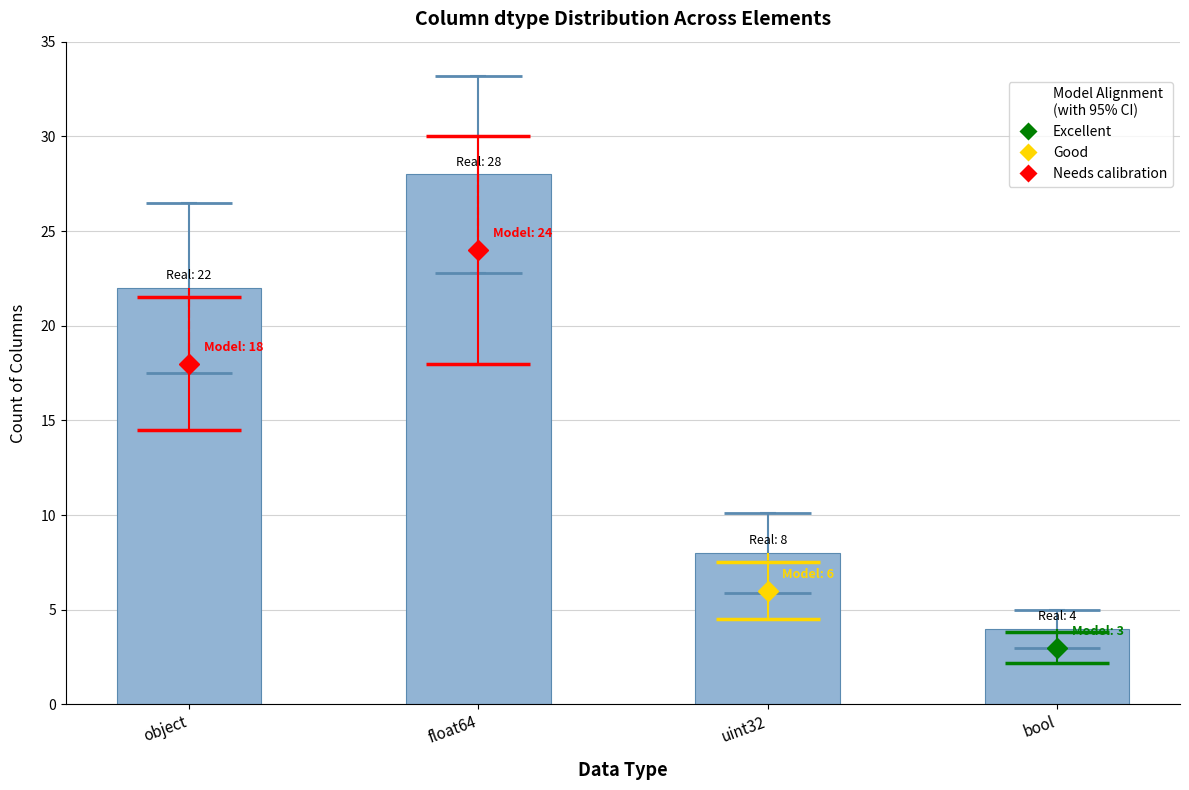

Reading right to left, transcribe all the data shown in this chart.

bool=4	uint32=8	float64=28	object=22